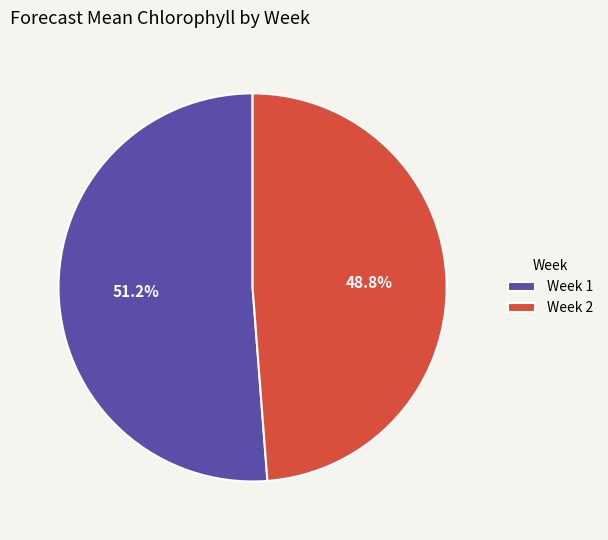

True or false: Week 2 accounts for 49% of the total.

True